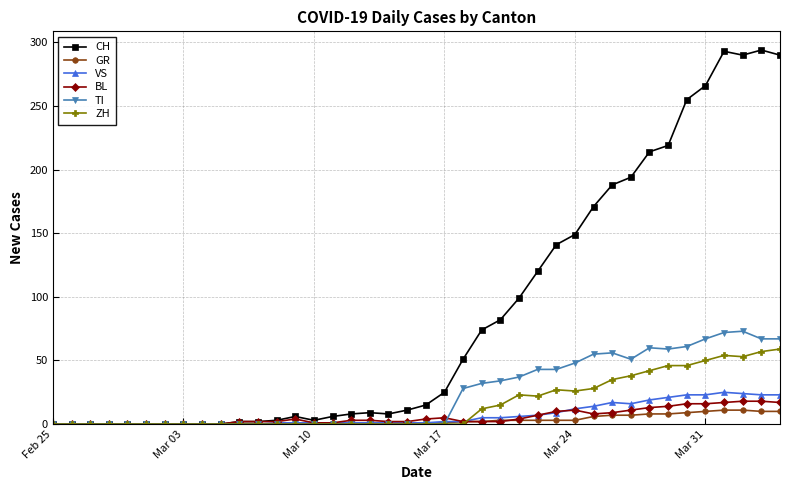

Which series has the largest total across all categories?

CH